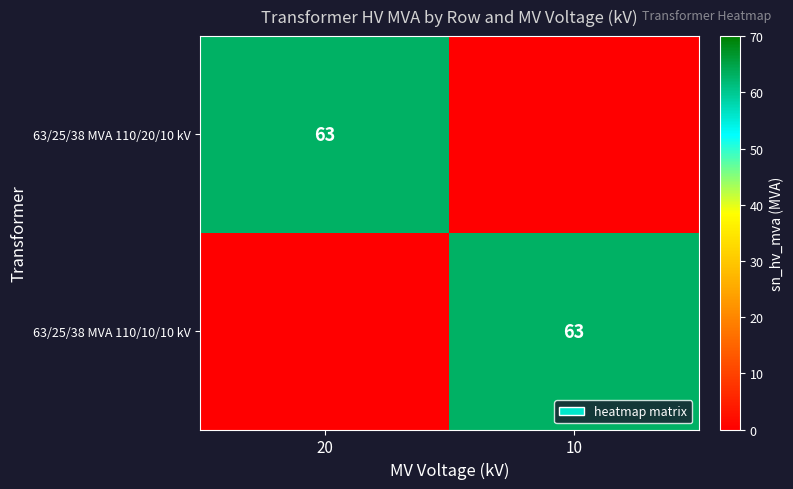

The value of 63/25/38 MVA 110/20/10 kV at 20 is 30. True or false?

False